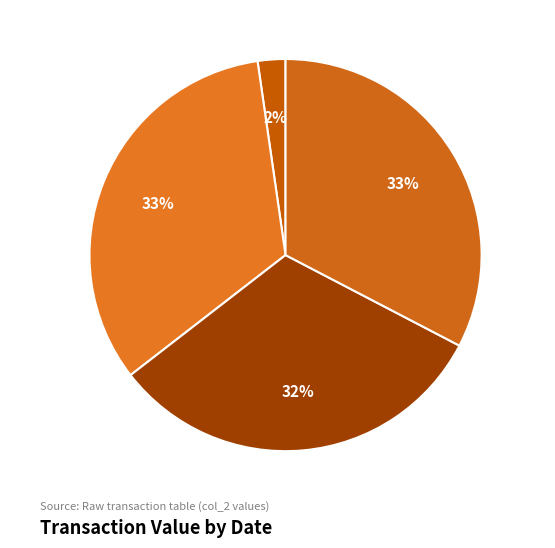

How many slices are in this pie chart?

4